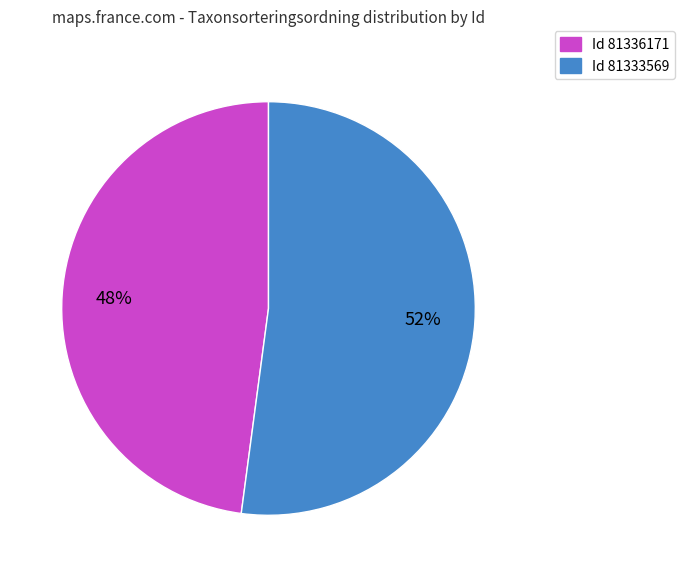

Is there a majority slice in this chart?

Yes